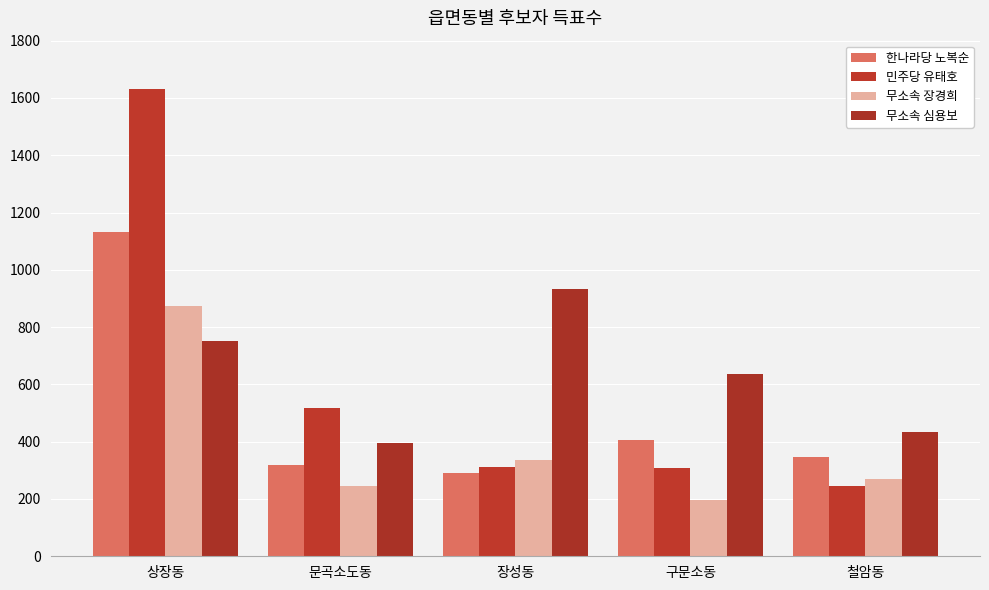

What is the maximum value for 무소속 장경희?

873